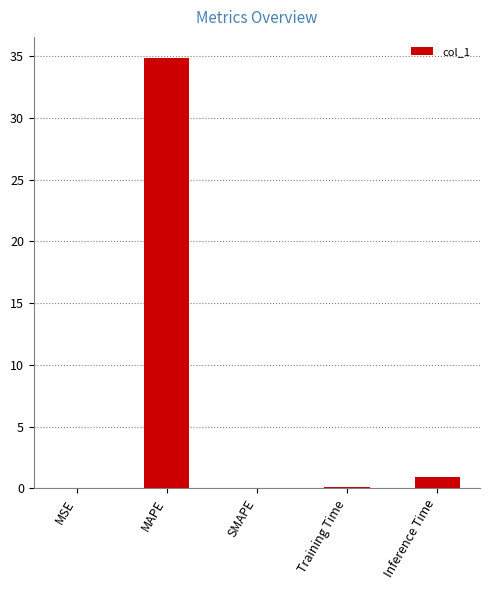

Count the number of categories in the chart.

5